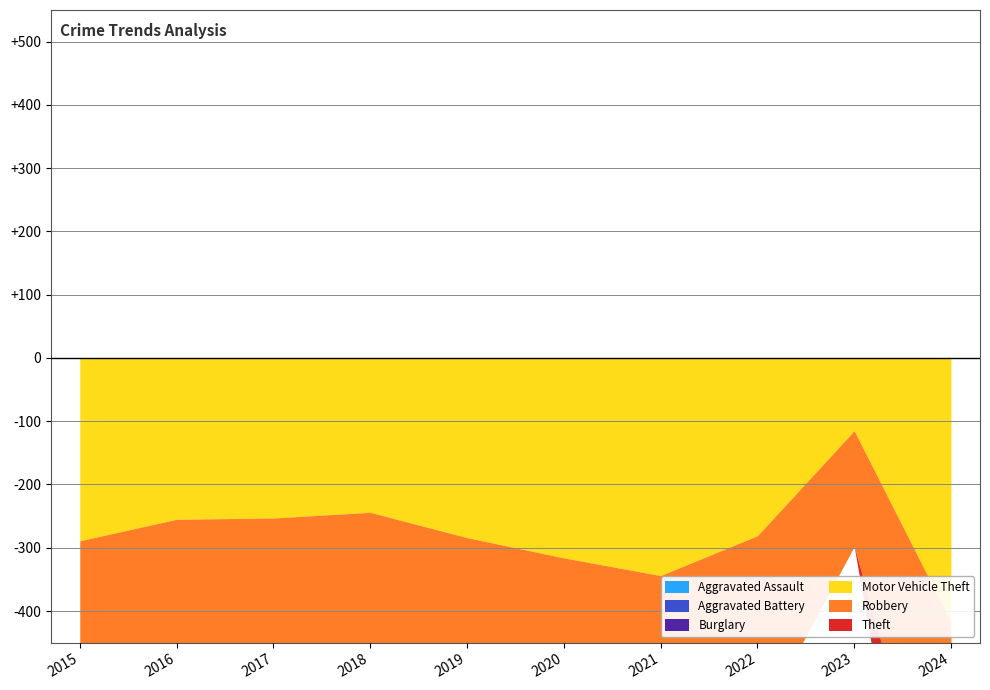

What is the difference between the Theft values at 2019 and 2021?

367